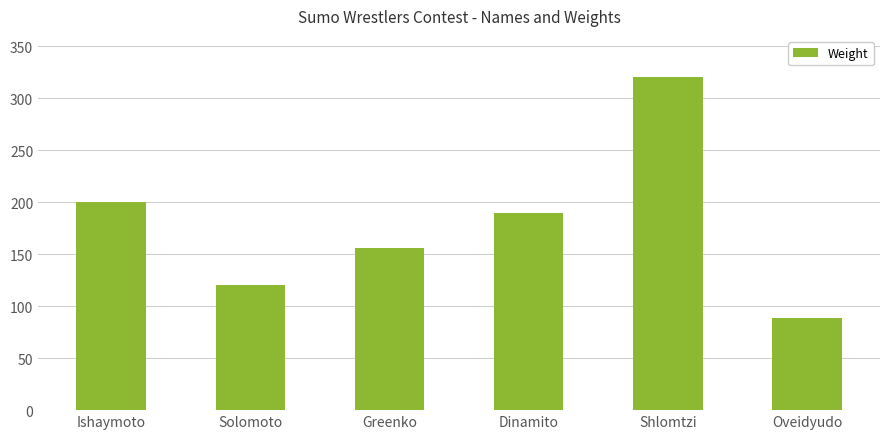

True or false: the data shows 69 at Greenko.

False